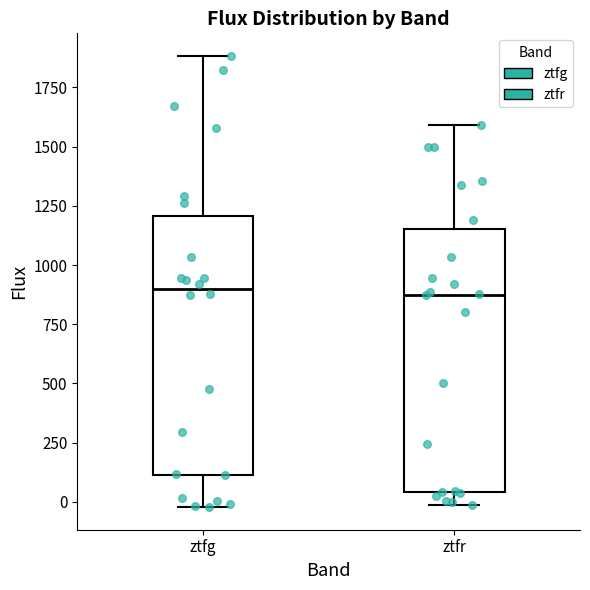

Where does the median line of the box for ztfg sit on the y-axis? The values are not printed on the chart, so give them approximately, as read against the axis.

900